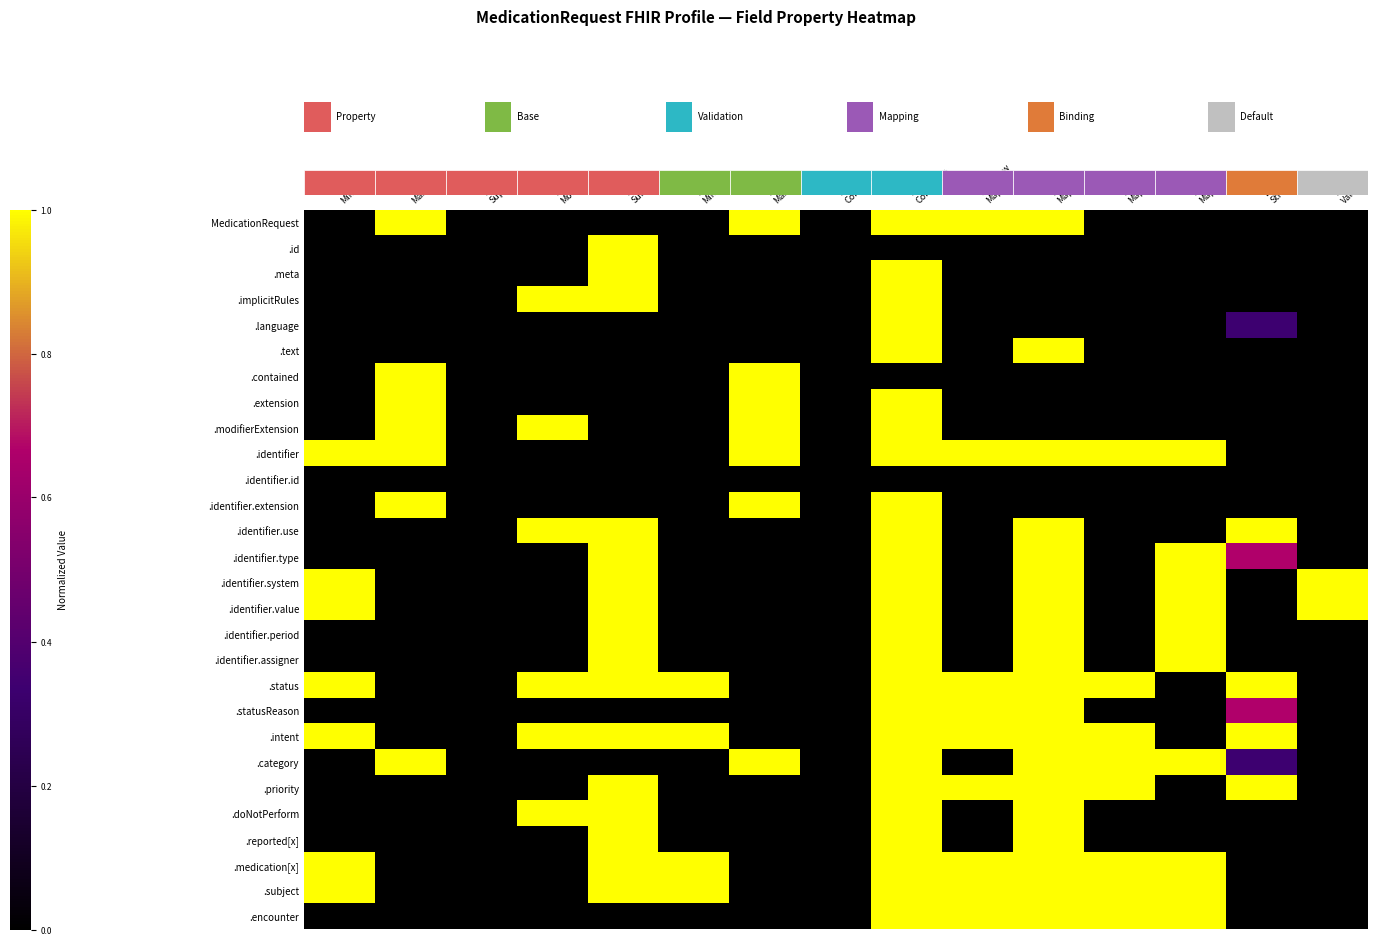

Which category has the highest value across all series?

Max